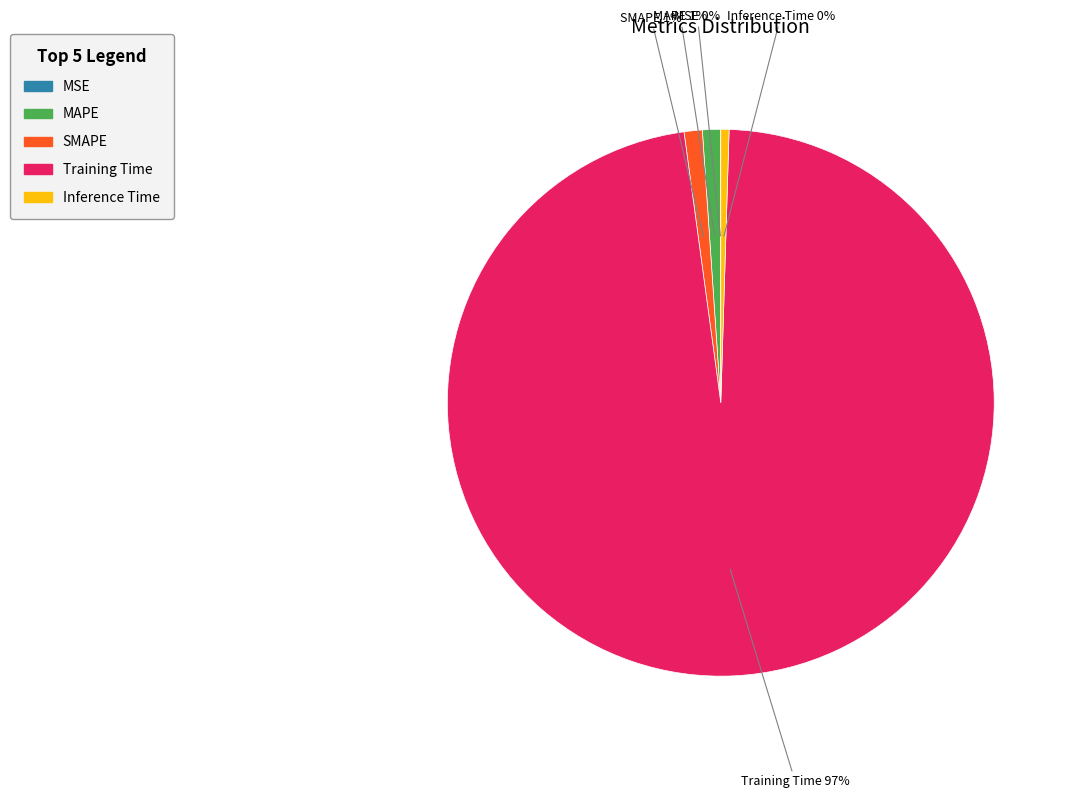

Is the sum of Training Time and MAPE greater than half?

Yes